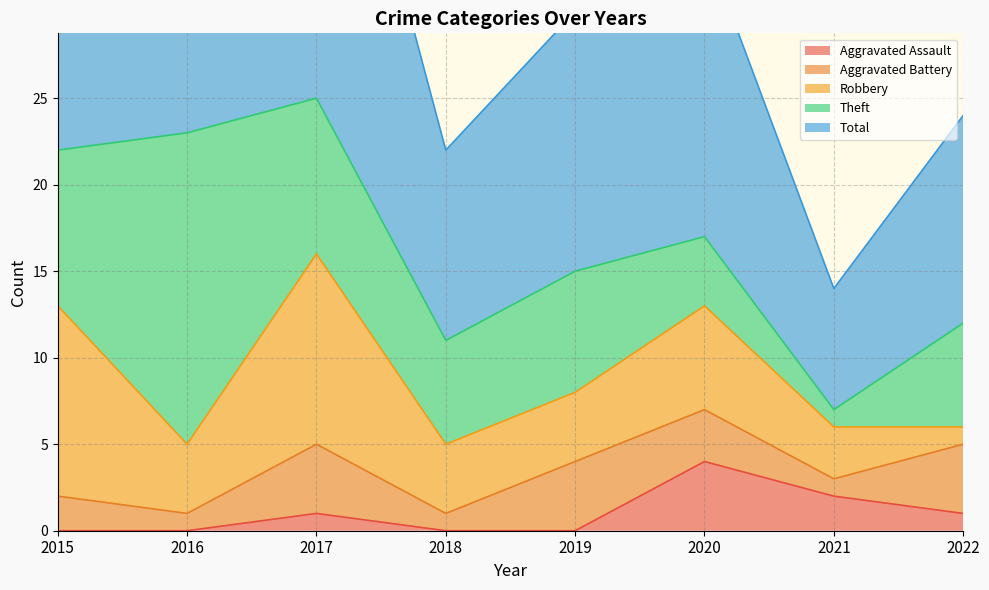

What is the lowest value of the Theft series?

1